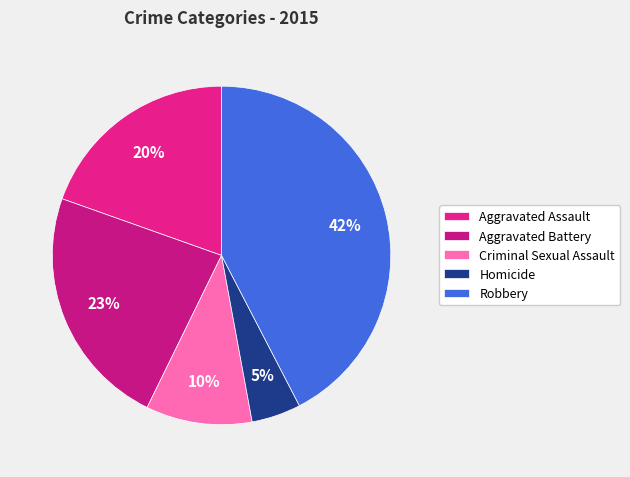

The Aggravated Battery slice represents 23% of the pie. True or false?

True